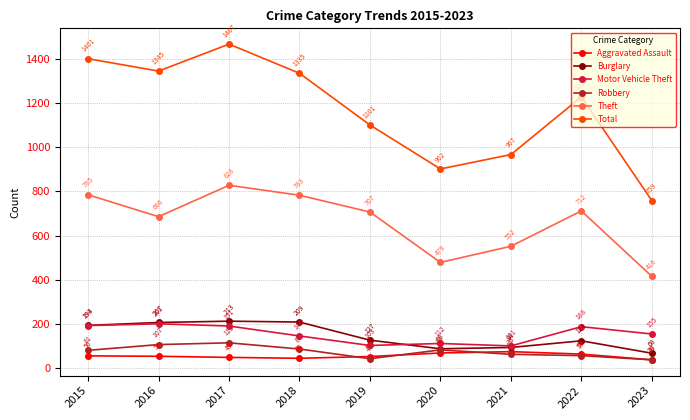

What is the difference between the maximum and minimum values in the Aggravated Assault series?

37